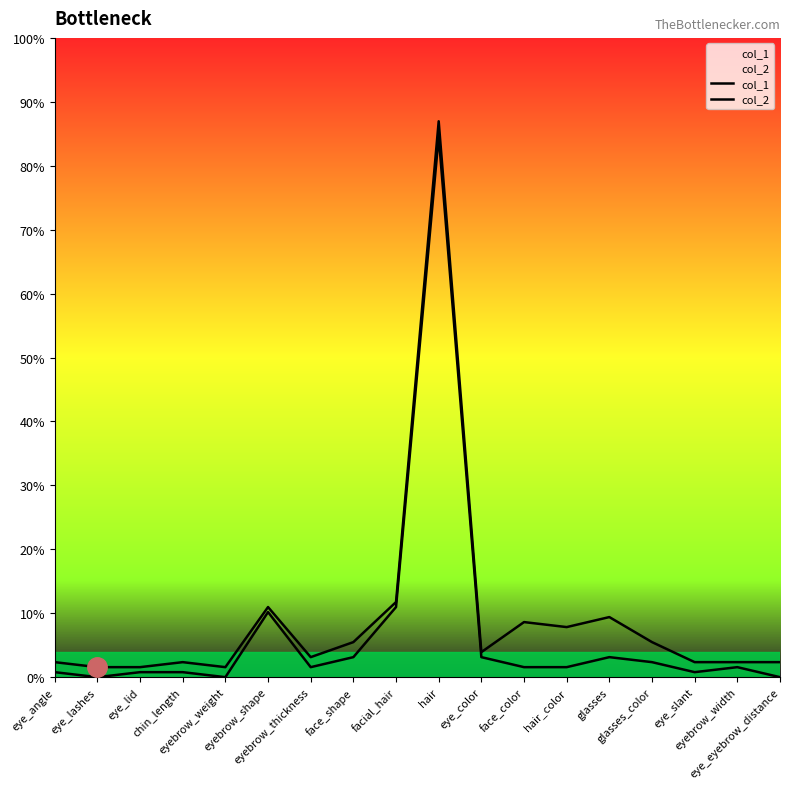

At which label does col_1 first exceed 2?

eyebrow_shape